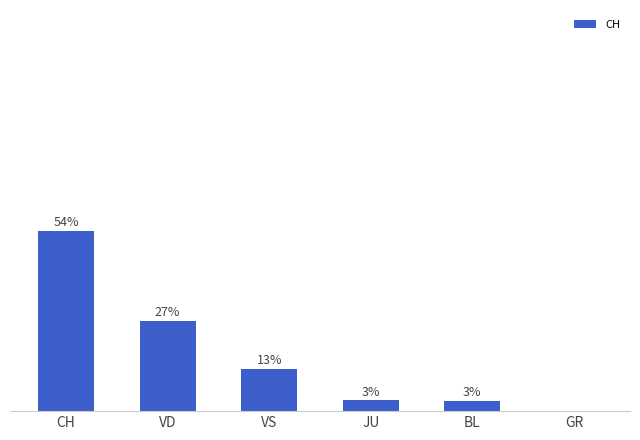

Between VD and CH, which is larger?

CH